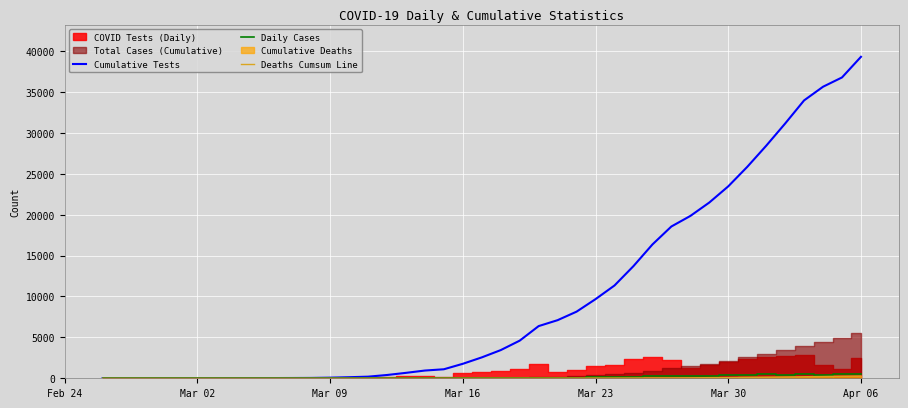

Reading right to left, transcribe all the data shown in this chart.

Cumulative Tests: 39293	36772	35636	33966	31135	28418	25836	23459	21481	19841	18553	16353	13708	11341	9673	8144	7103	6378	4599	3444	2553	1770	1101	945	663	401	196	131	75	42	33	27	19	17	12	8	6	4	2	1
Daily Cases: 556	527	461	513	396	468	406	372	271	288	282	303	162	113	105	57	75	45	23	17	9	4	11	0	3	1	1	5	1	3	0	1	0	0	0	0	0	0	0	0
Deaths Cumsum Line: 273	248	214	189	157	135	113	91	76	58	47	44	35	29	24	19	14	9	5	5	4	2	1	0	0	0	0	0	0	0	0	0	0	0	0	0	0	0	0	0